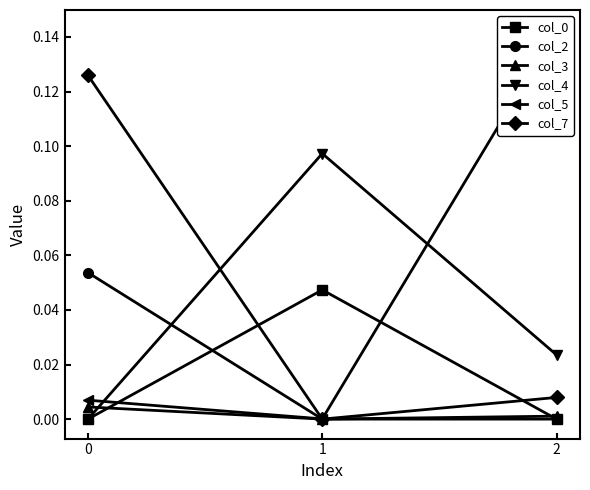

Which series has the largest total across all categories?

col_5